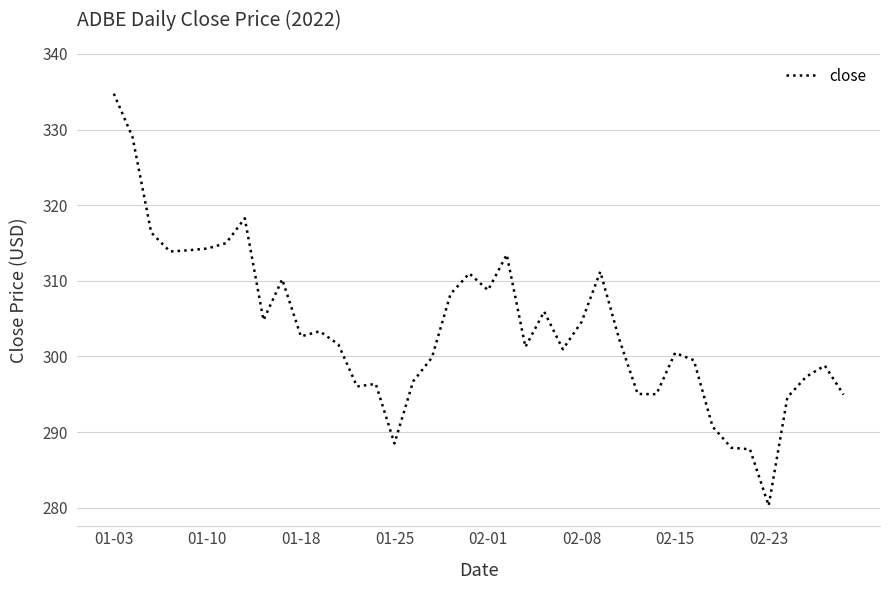

What is the greatest value displayed?

334.8